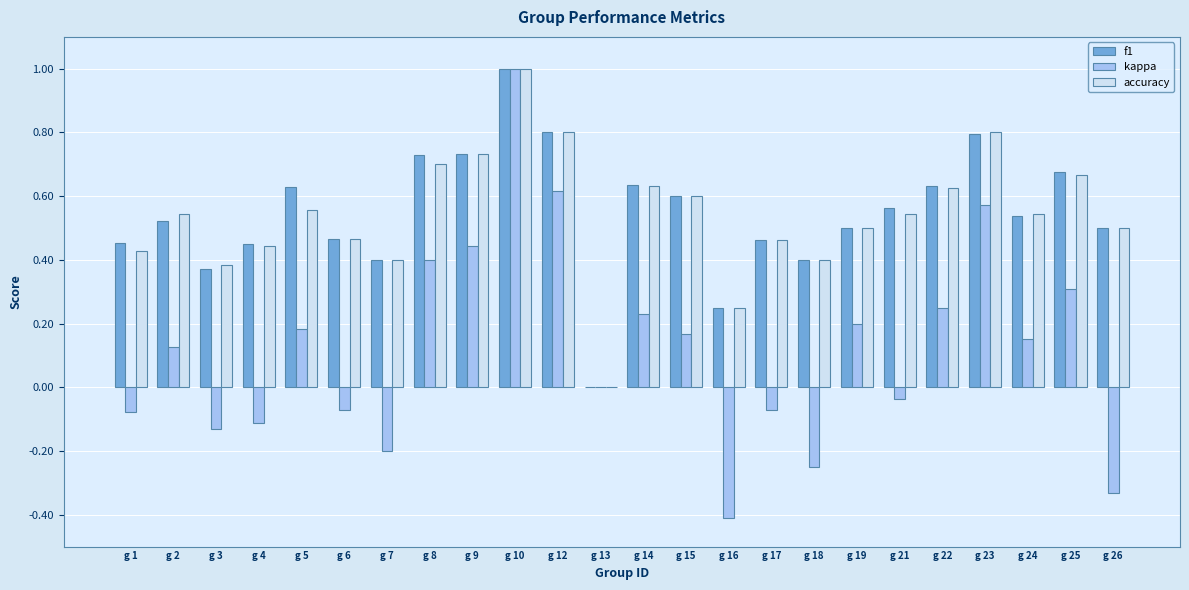

Between g 9 and g 17, which series saw the biggest shift?

kappa